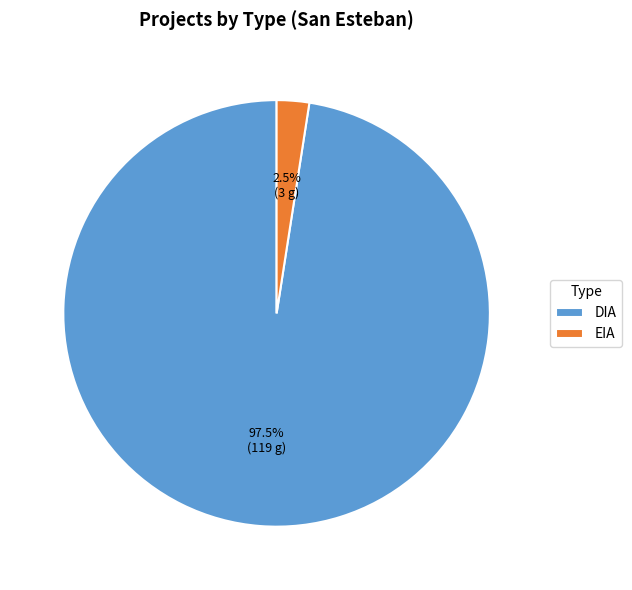

To the nearest percent, what is the average slice percentage?

50%